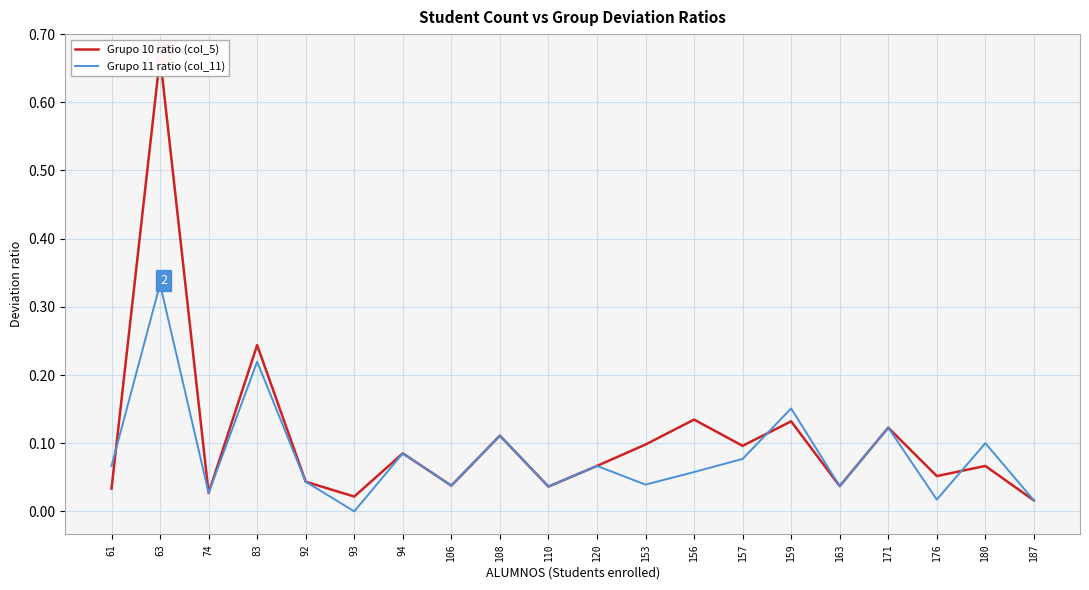

Where is Grupo 10 ratio (col_5) nearest to the value 0?

187